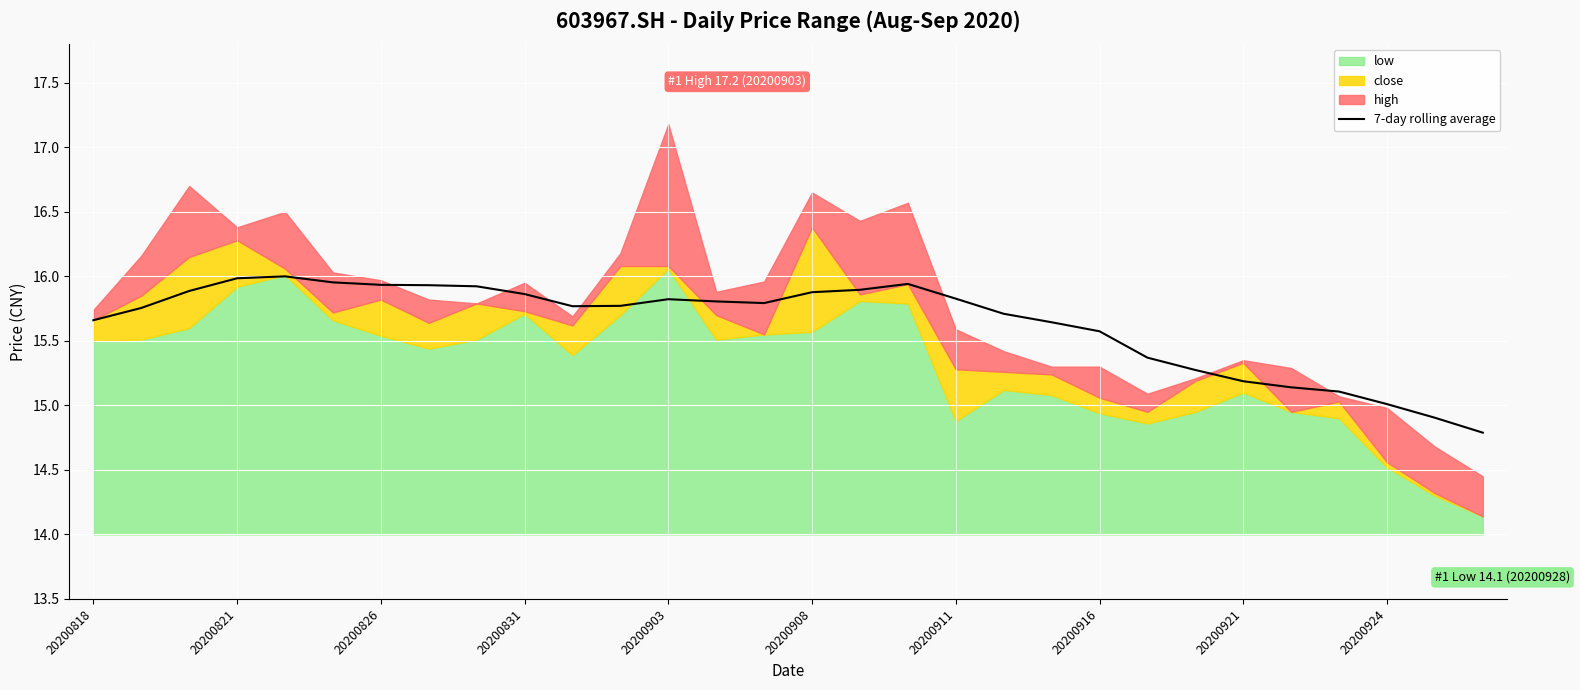

Where does the data first go above 15?

20200818